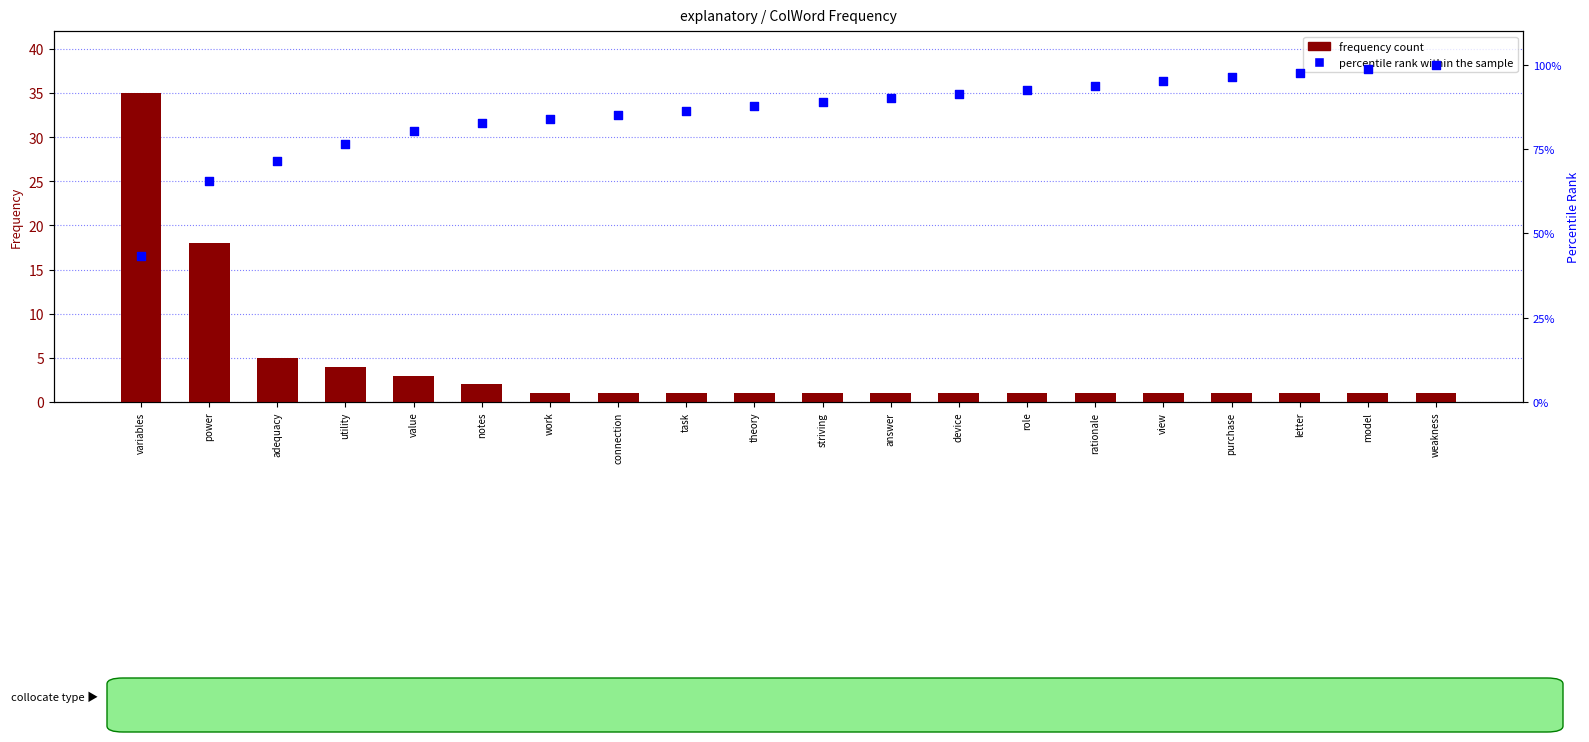

Which series contains the highest Y value?

percentile rank within the sample